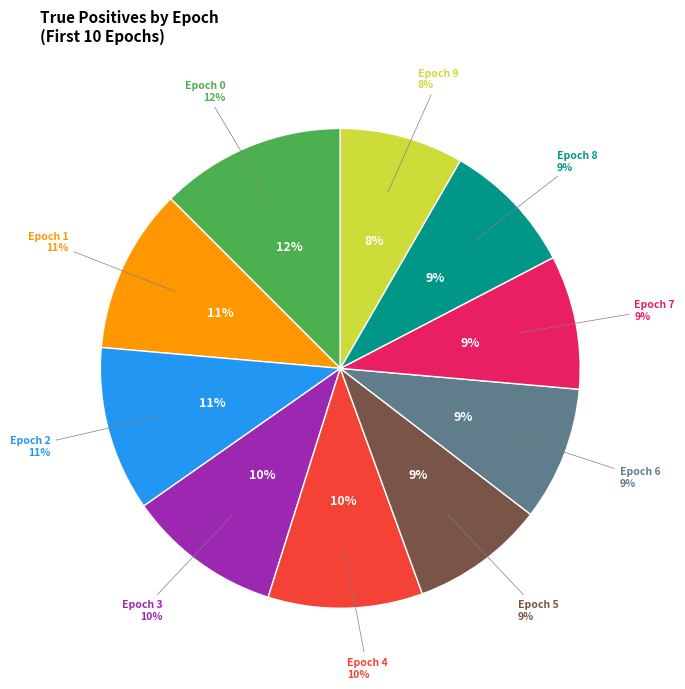

To the nearest percent, what portion does epoch 1 (TP=16) represent?

11%